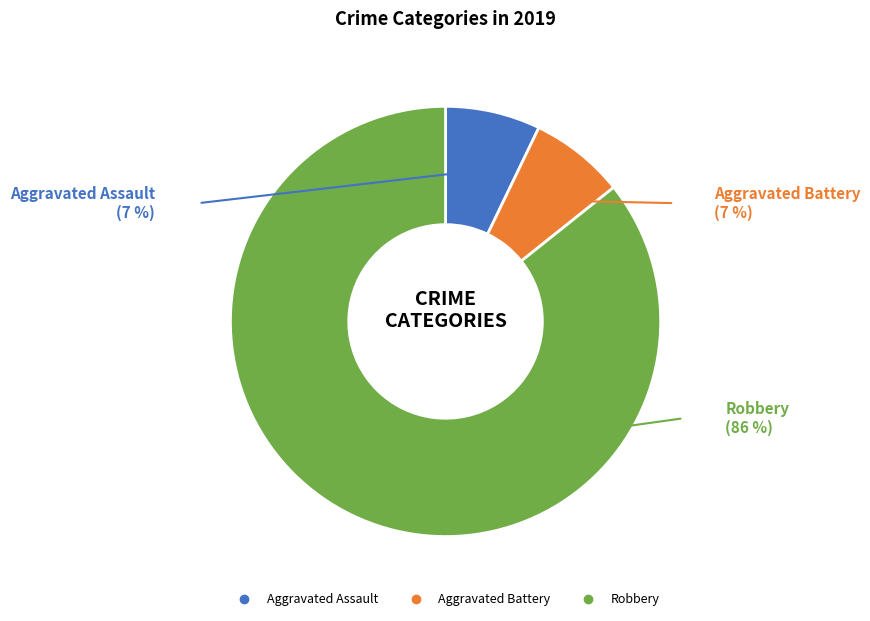

Combined, do Aggravated Assault and Robbery account for over 50%?

Yes